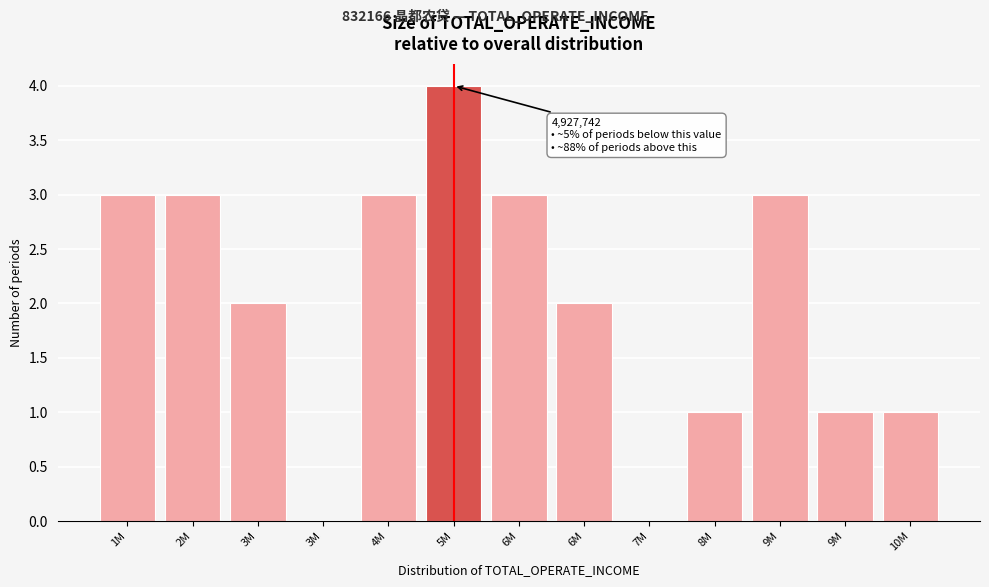

How many distinct data groups are displayed?

1